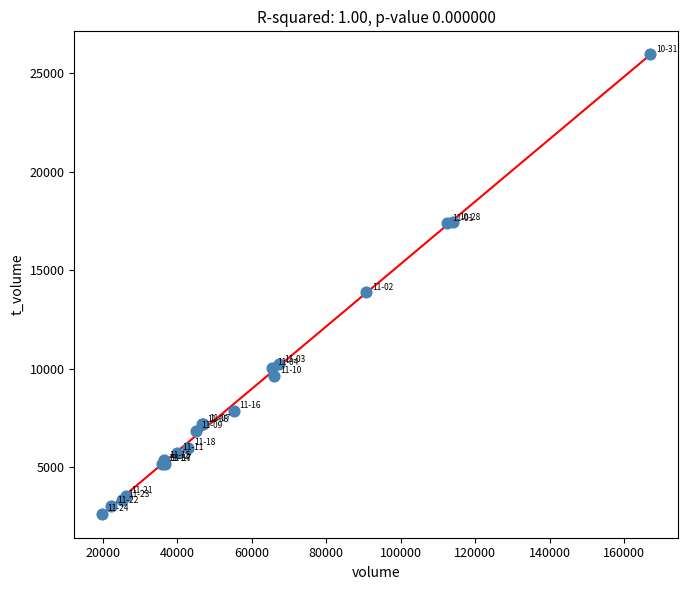

What Y value in the scatter plot is closest to 14293?

13874